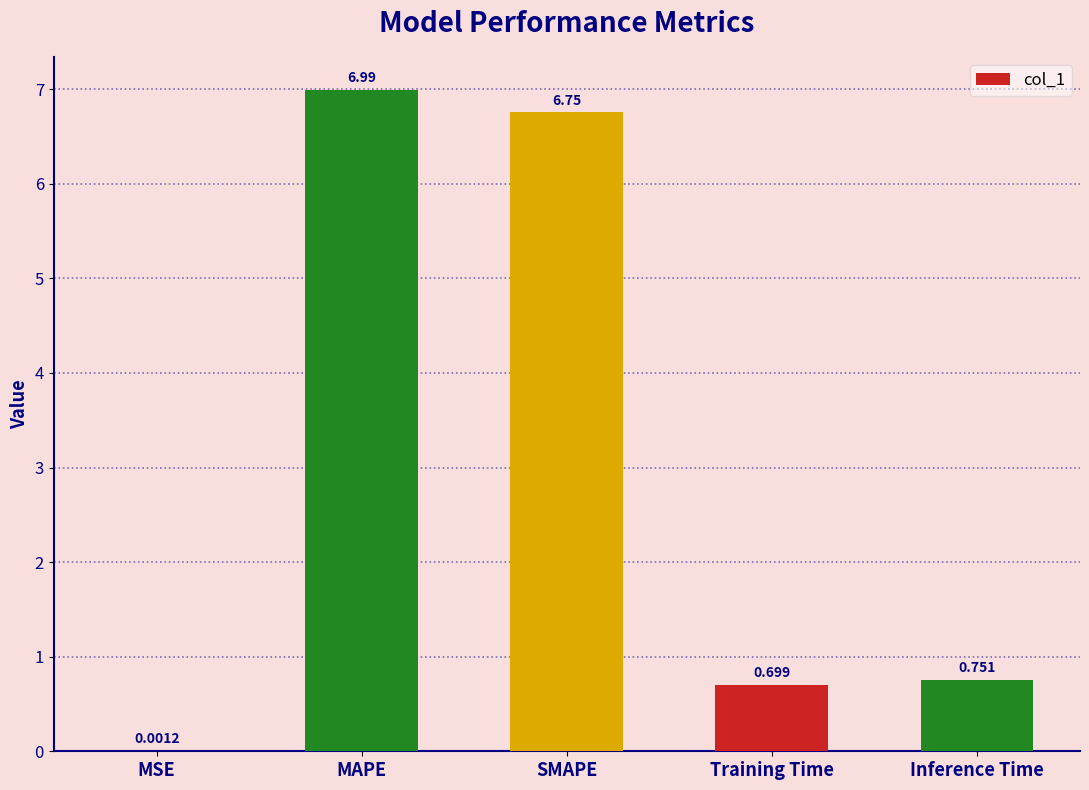

Where is the data nearest to the value 3?

Inference Time